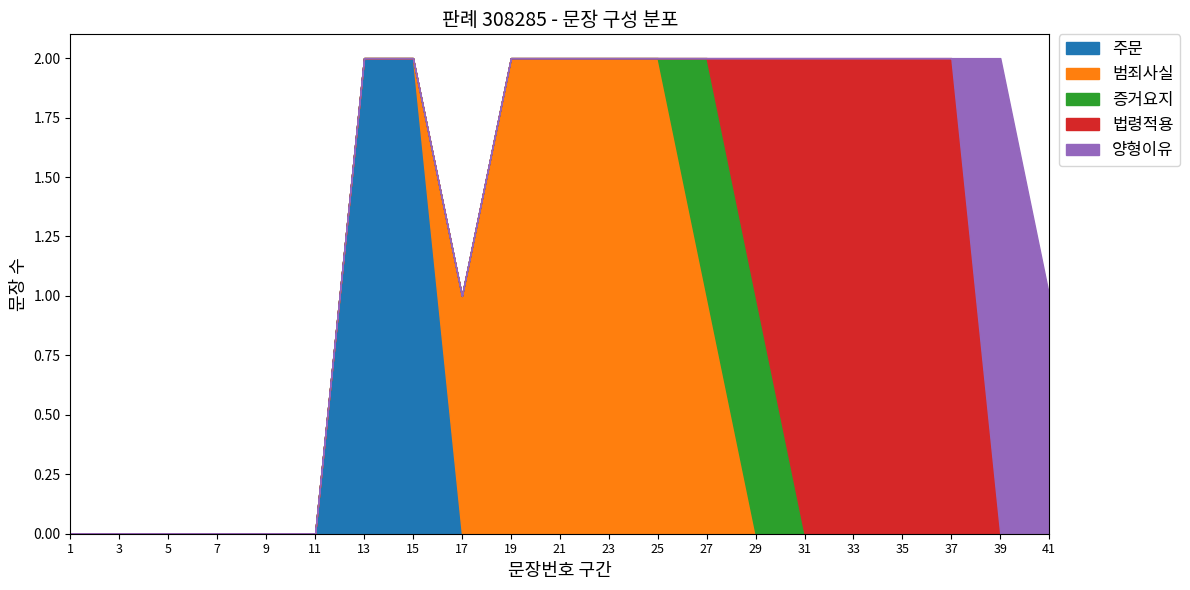

The value of 주문 at 15 is 1. True or false?

False